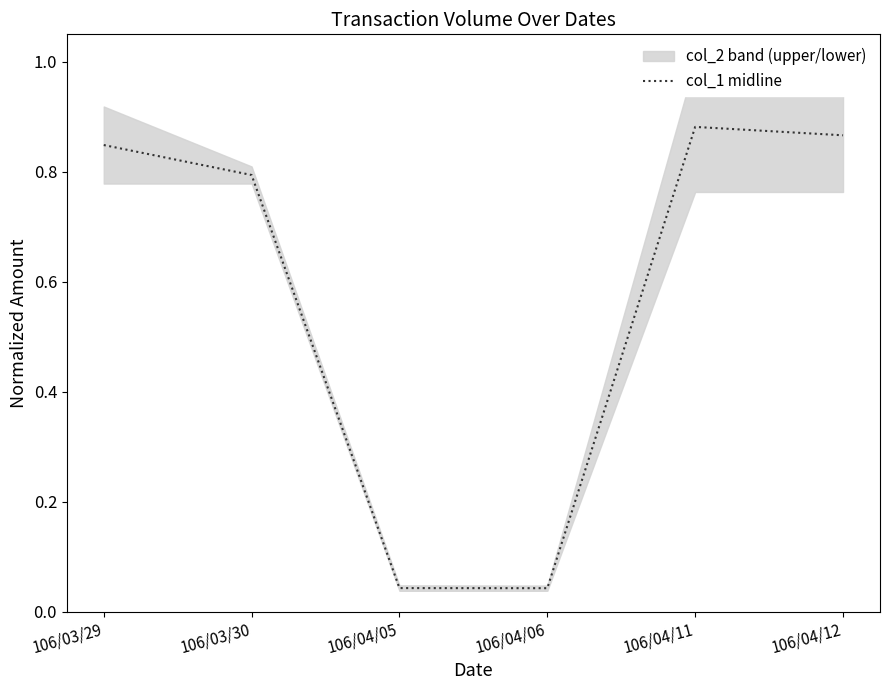

Which category has the highest value across all series?

106/04/11